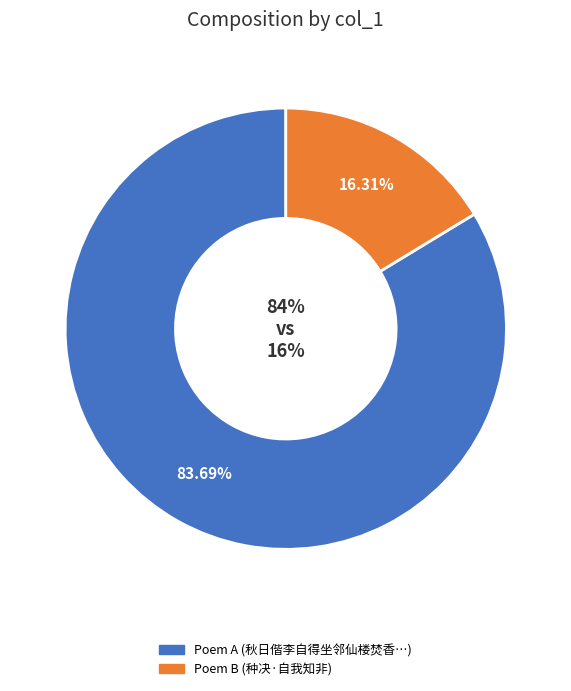

Combined, what portion of the pie is 秋日偕李自得坐邻仙楼焚香静对时余新被秦中备兵之命出处未决自得以诗相勉因次韵酬之 and 种决·自我知非?

100.0%